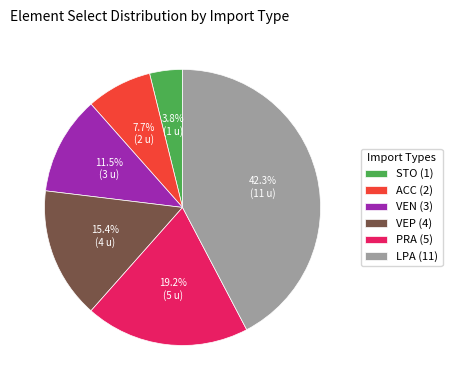

Rank the categories by value from lowest to highest.

STO (1), ACC (2), VEN (3), VEP (4), PRA (5), LPA (11)